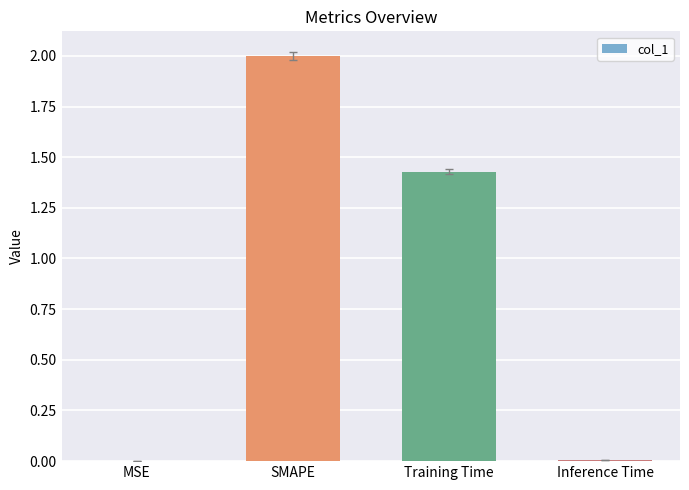

What is the maximum value shown in the chart?

2.0